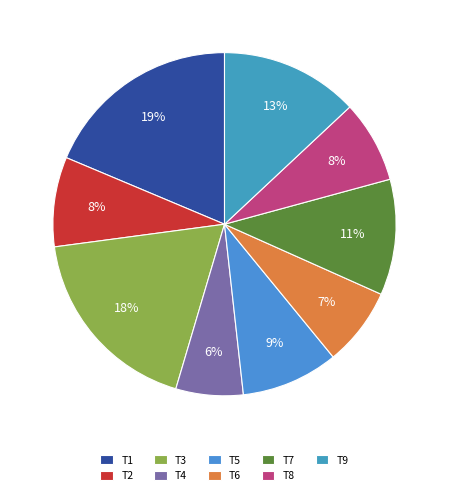

Is it true that T3 is 18% of the pie?

True